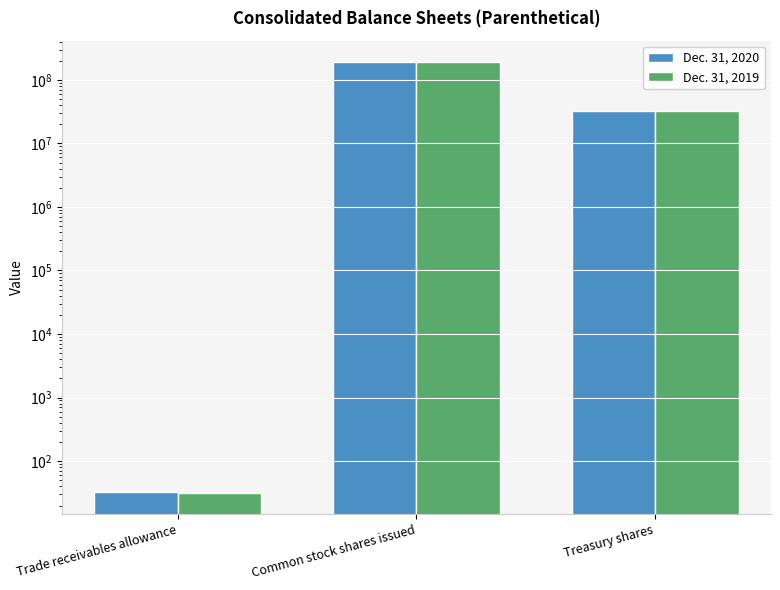

Reading left to right, extract all data points from this chart.

Dec. 31, 2020: 33	189305018	31911047
Dec. 31, 2019: 32	188447335	32573359